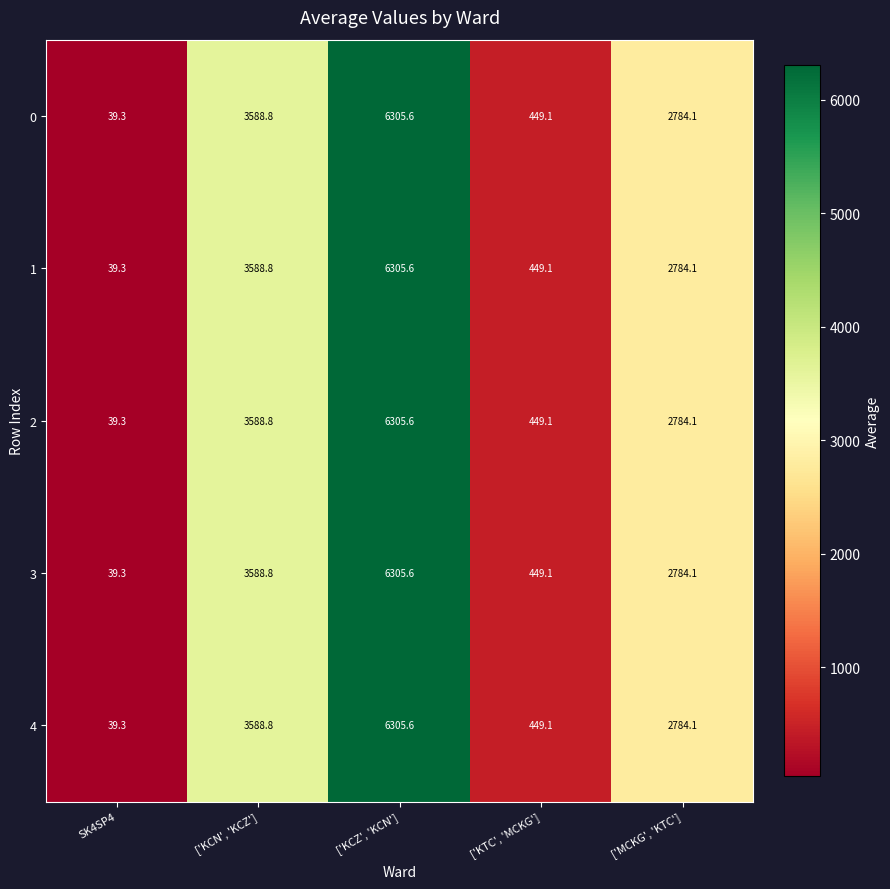

At how many categories does at least one series exceed 2320?

3